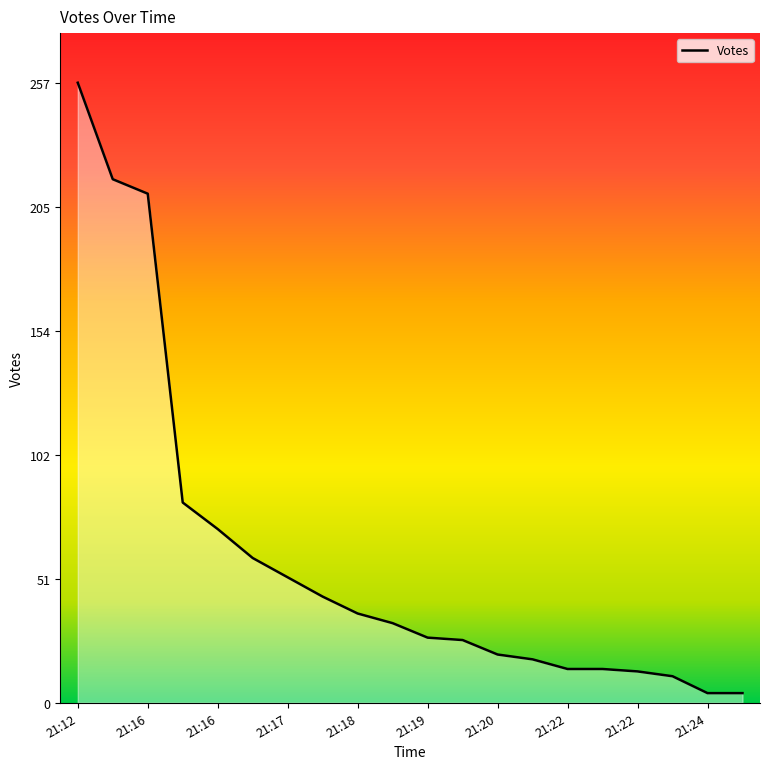

What is the maximum value shown in the chart?

257